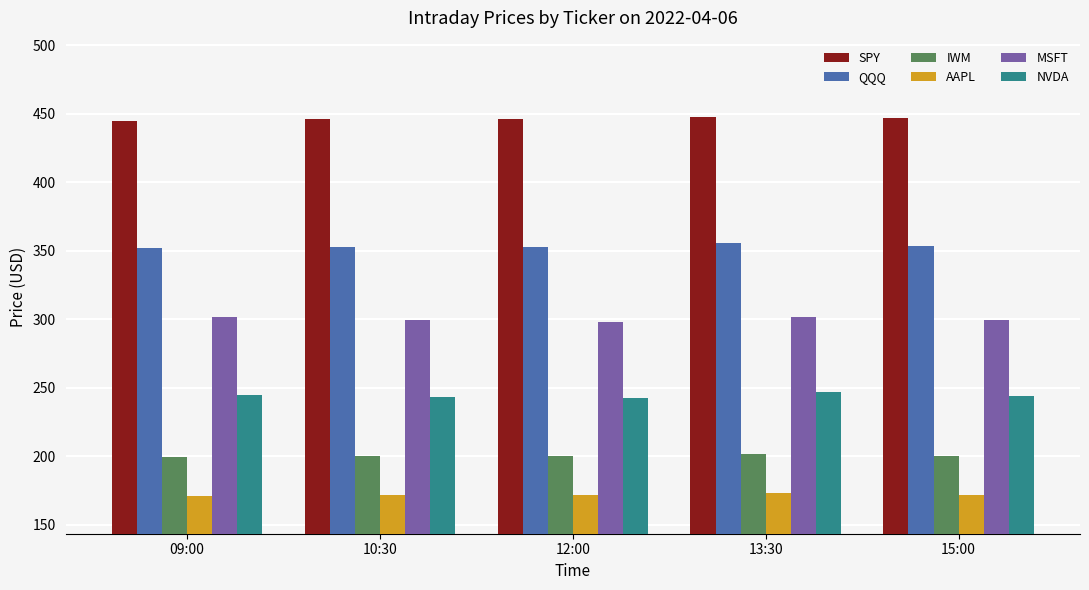

Is the value of SPY at 10:30 greater than the value of NVDA at 12:00?

Yes